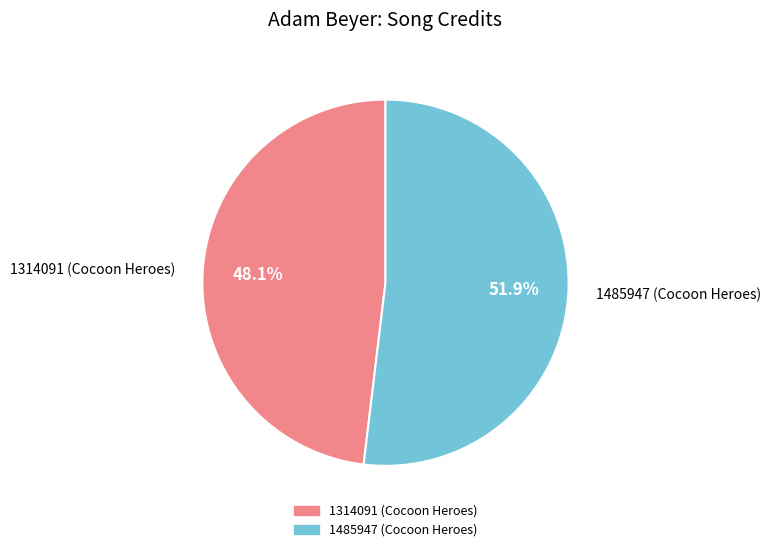

Is it true that 1485947 is 52% of the pie?

True